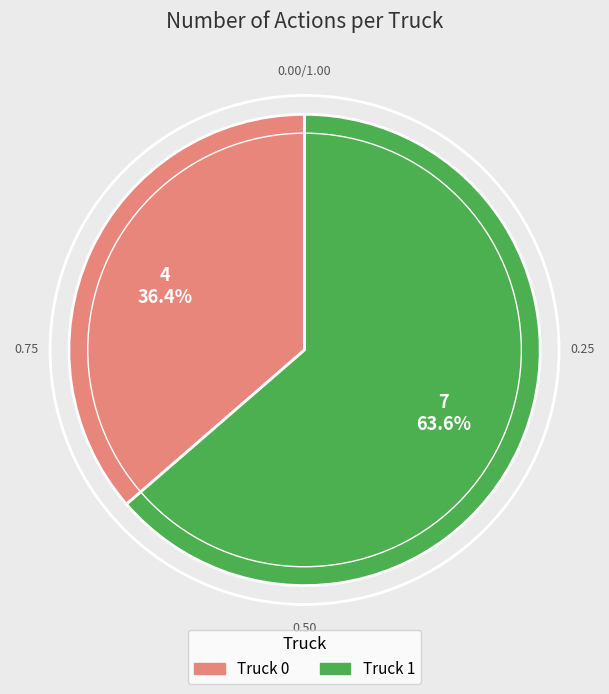

To the nearest percent, what is the average slice percentage?

50%